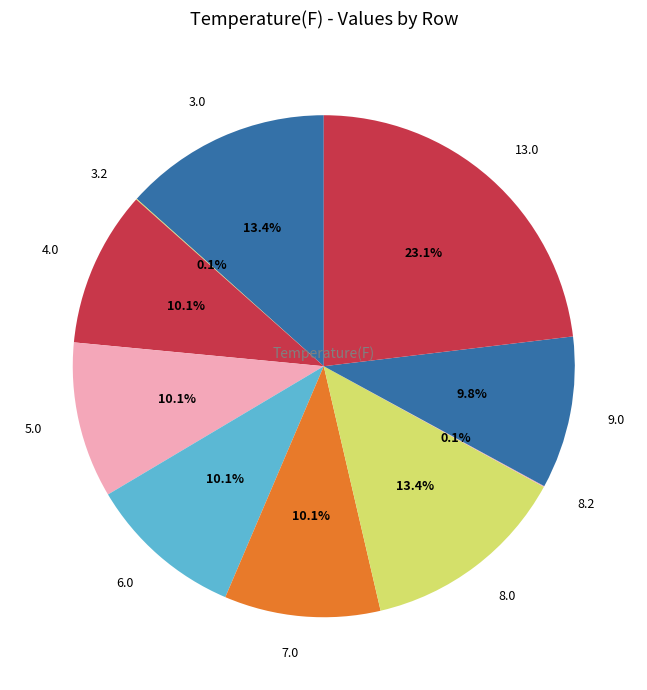

Is the sum of 13.0 and 5.0 greater than half?

No